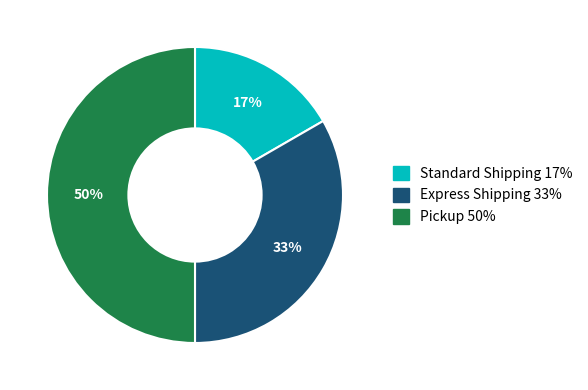

To the nearest percent, what is the difference between the Standard Shipping and Pickup slice percentages?

33%